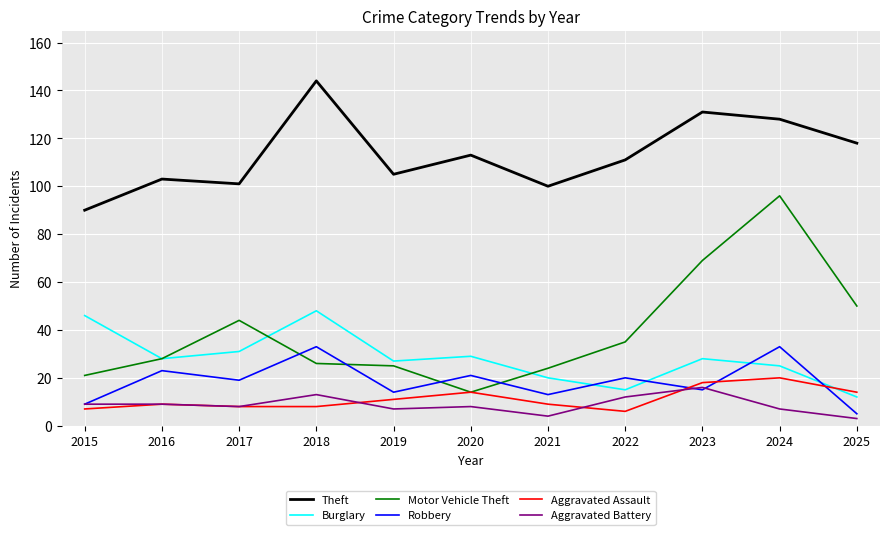

At which category does Burglary reach its first local valley?

2016